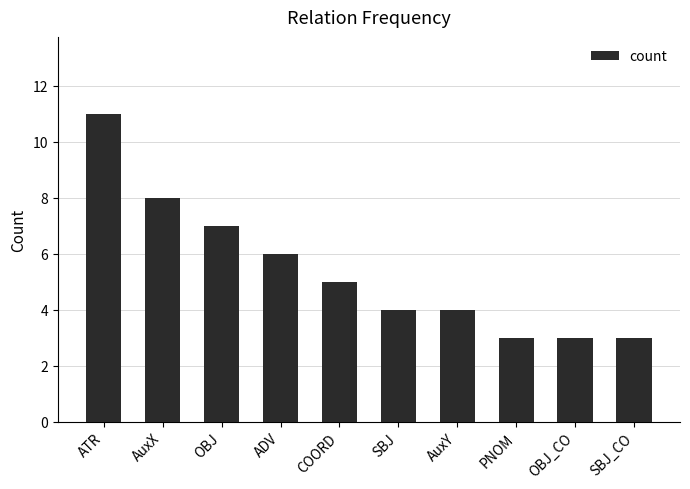

Are the bars horizontal?

No